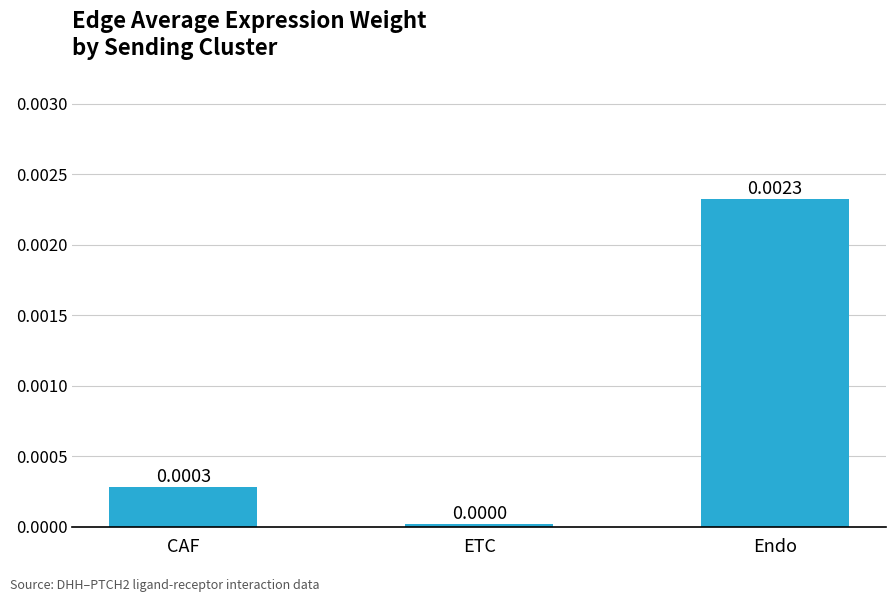

Between CAF and Endo, which is larger?

Endo